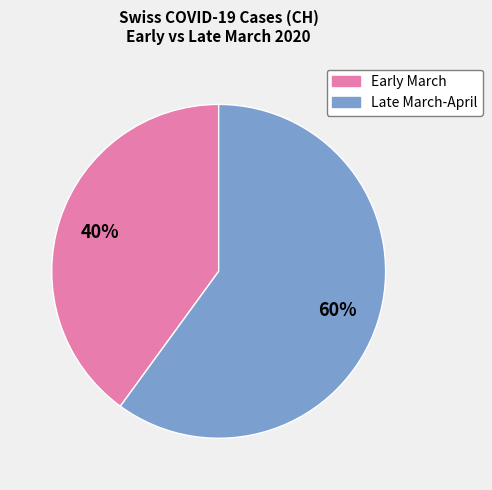

To the nearest percent, what is the average slice percentage?

50%